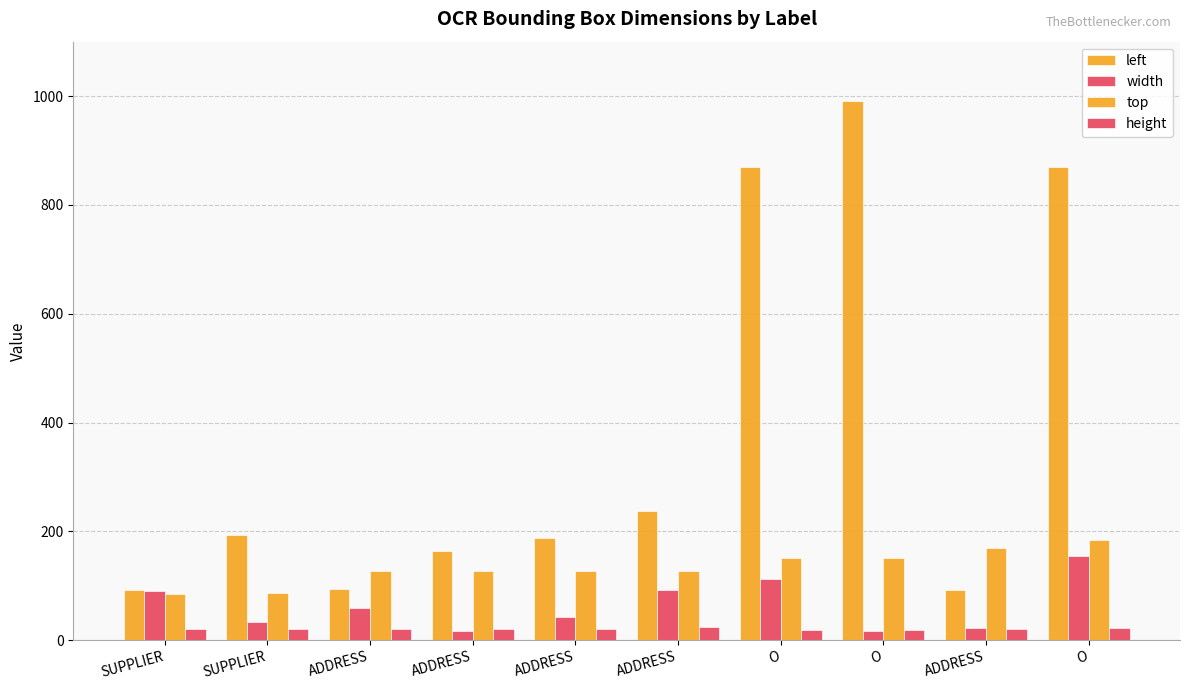

At ADDRESS, list the series in order from smallest to largest.

height, width, left, top